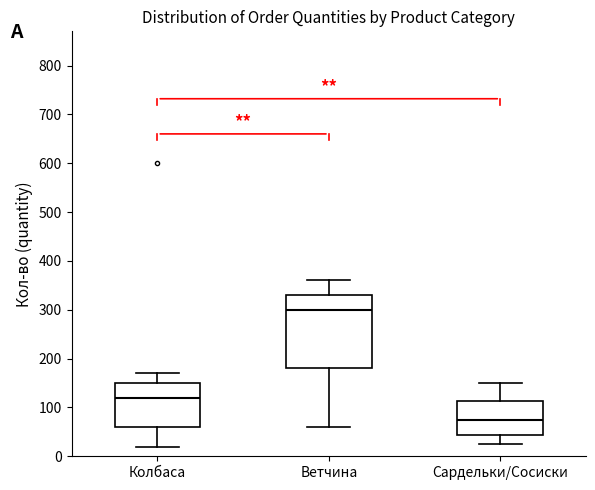

Where does the lower whisker of the box for Ветчина end on the y-axis? The values are not printed on the chart, so give them approximately, as read against the axis.

60